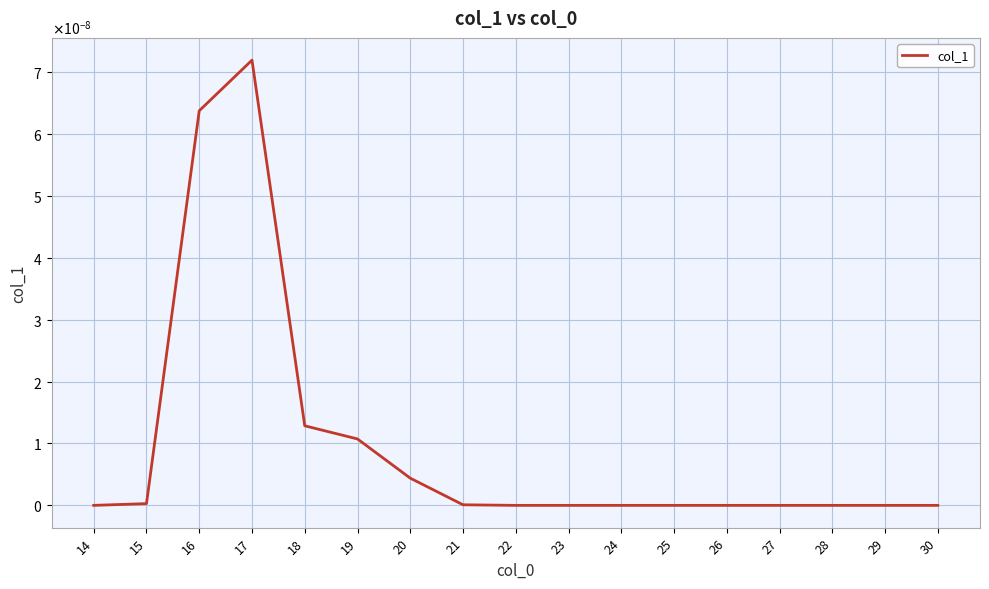

Rank the categories by value from highest to lowest.

17, 16, 18, 19, 20, 15, 21, 14, 22, 23, 24, 25, 26, 27, 28, 29, 30